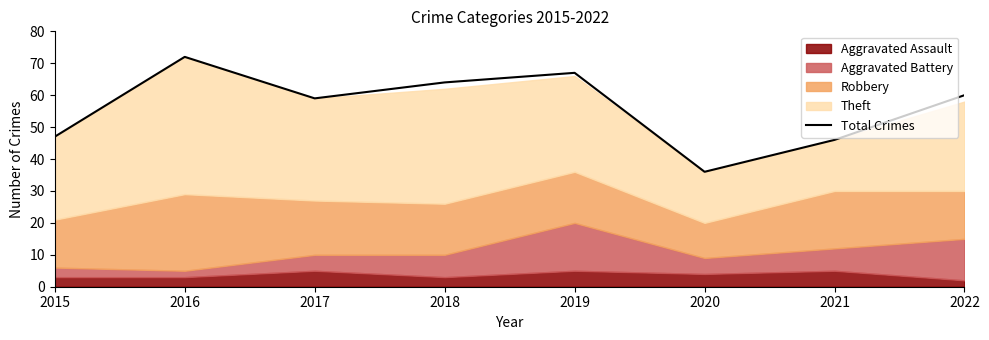

At which label does the data first exceed 60?

2016